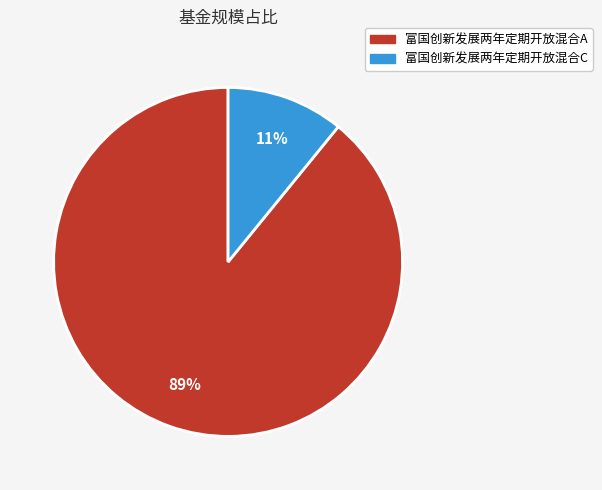

Which category accounts for the majority?

富国创新发展两年定期开放混合A